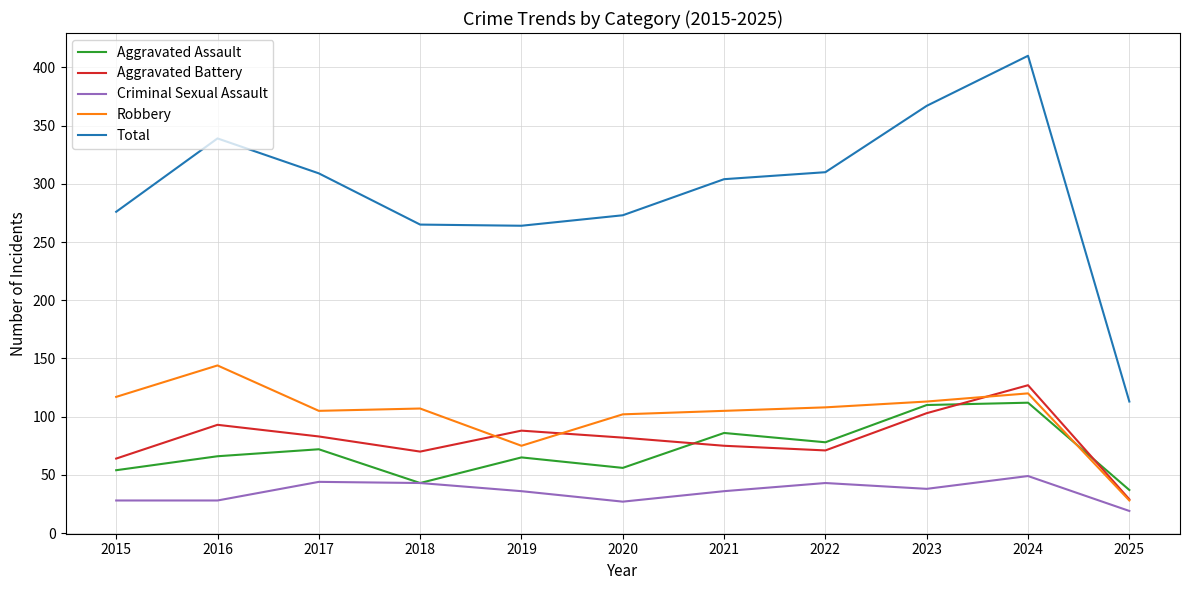

How many lines are shown in the chart?

5